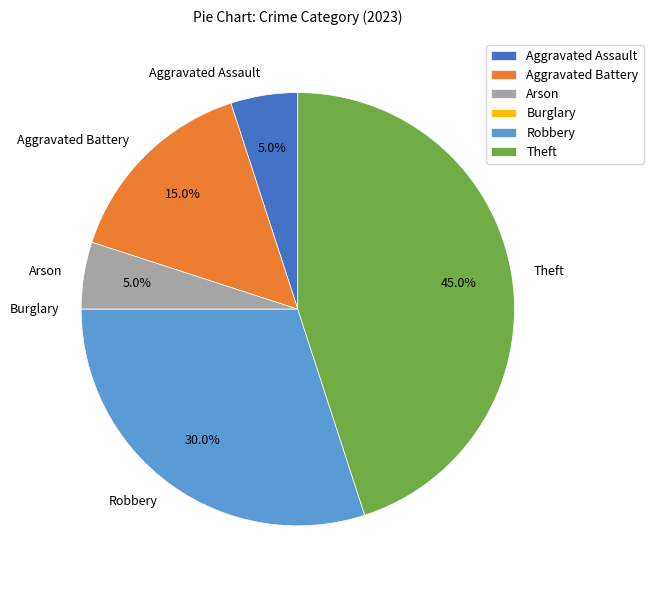

Which category has the biggest portion of the pie?

Theft